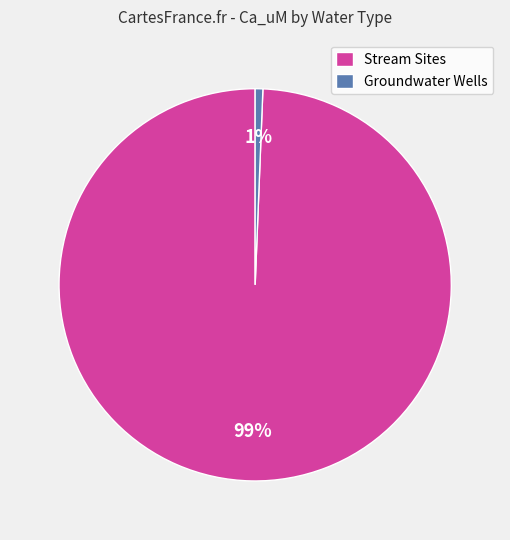

To the nearest percent, what percentage of the pie is Groundwater Wells?

1%